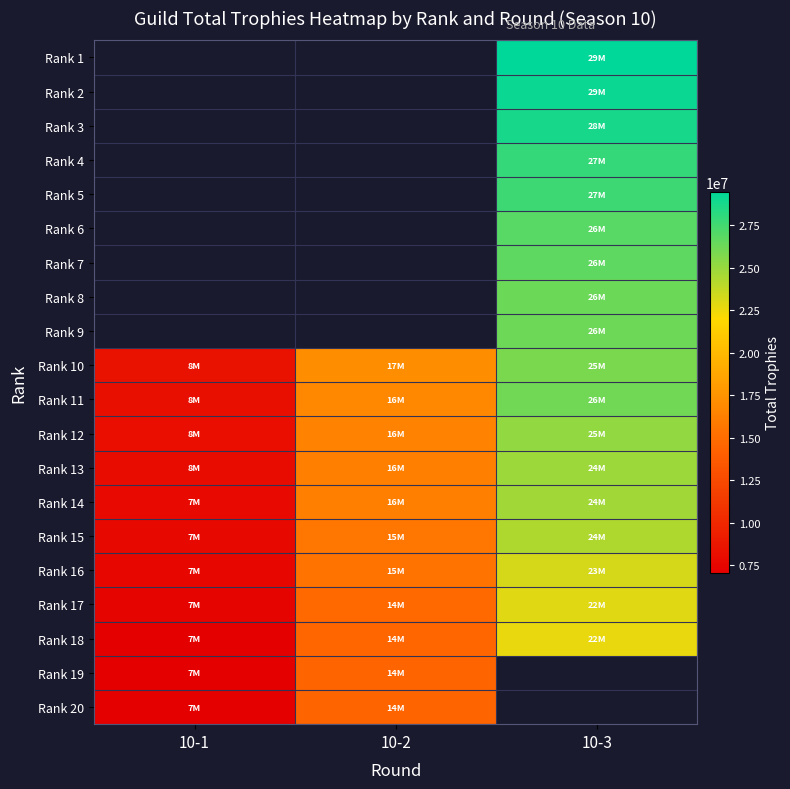

Which series changed the most between 10-1 and 10-2?

Rank 10